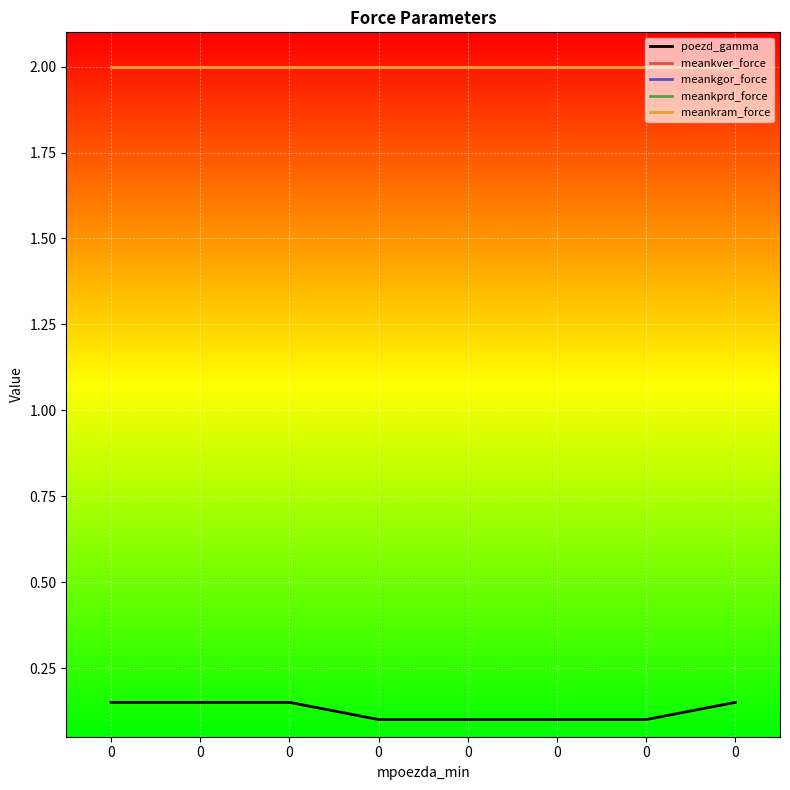

What is the approximate value of meankram_force at 0?

2.0